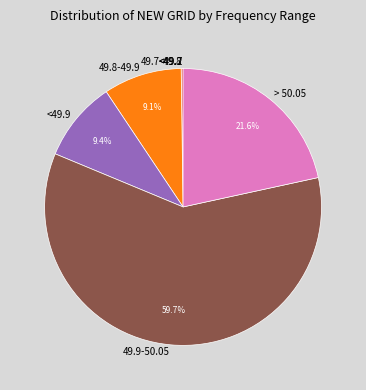

To the nearest percent, what is the average slice percentage?

14%